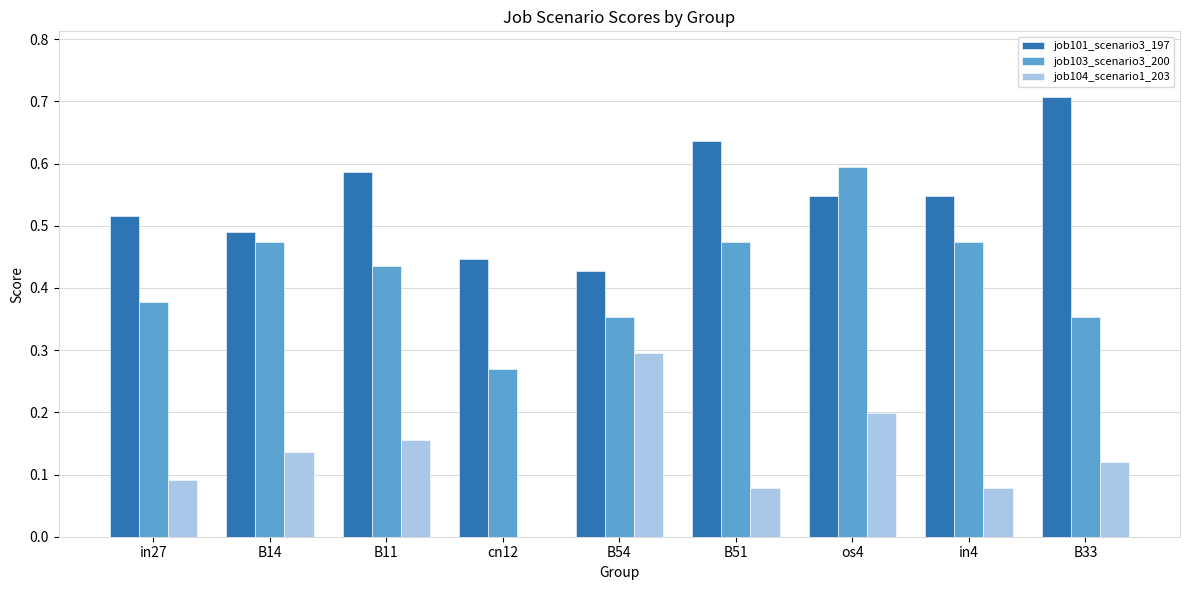

What is the sum of all job103_scenario3_200 values?

3.8